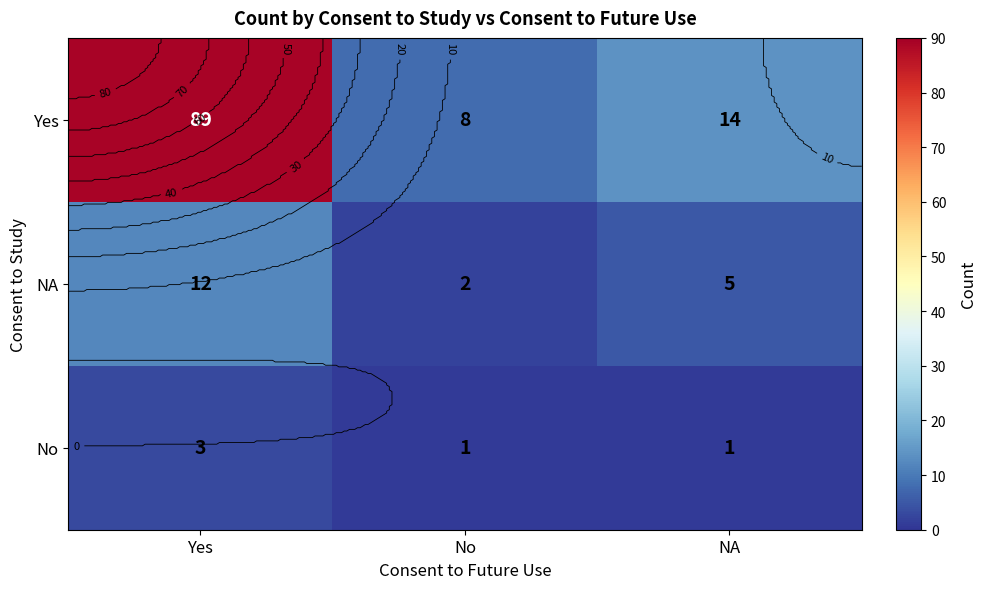

At how many categories does at least one series exceed 62?

1